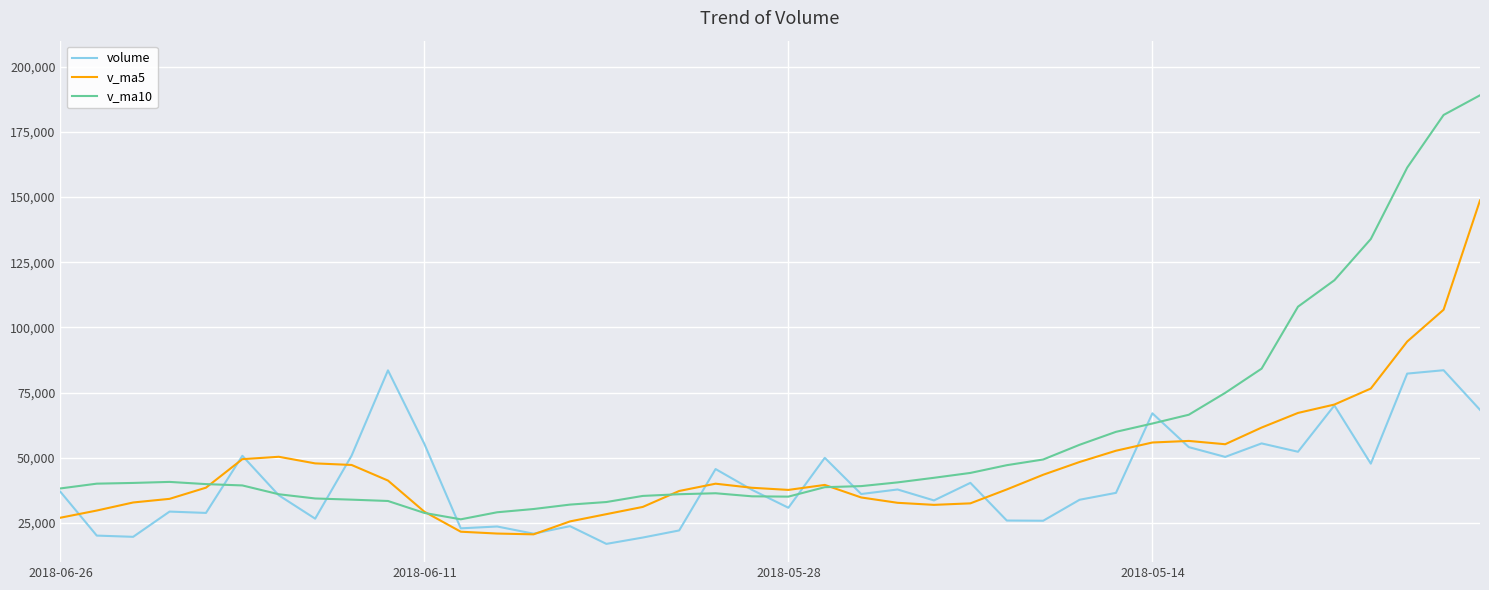

Which series has the largest range (max minus min)?

v_ma10